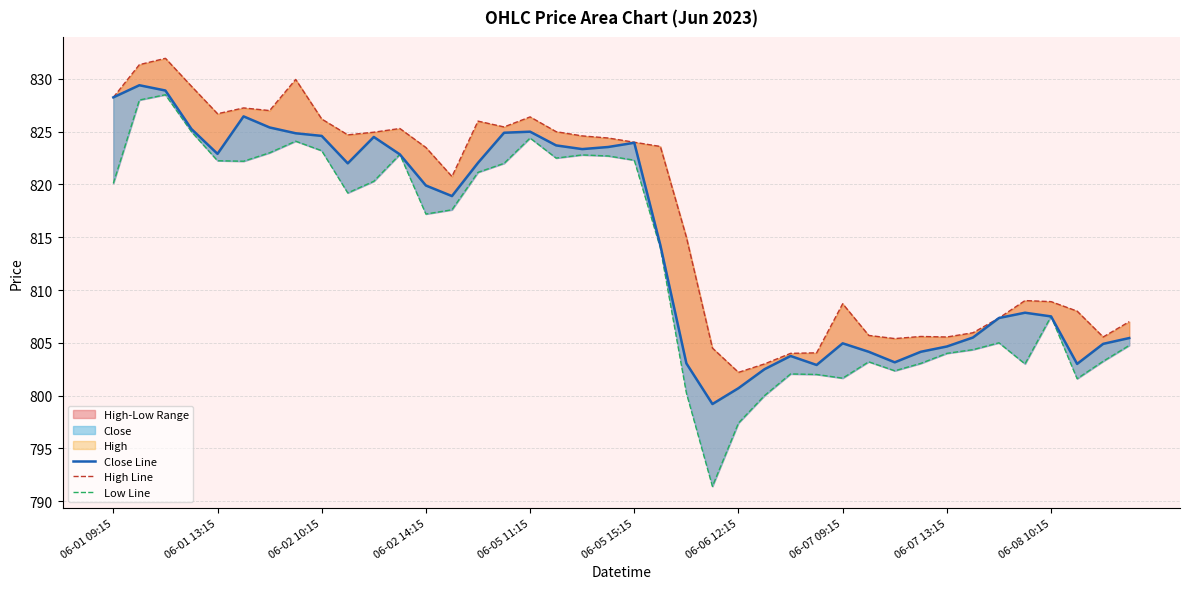

What is the value of the Low Line point at the 21st from the left?

822.3